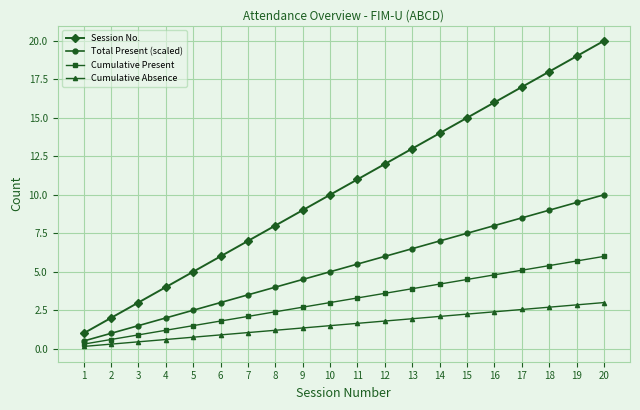

What are all the series names shown in the legend?

Session No., Total Present (scaled), Cumulative Present, Cumulative Absence